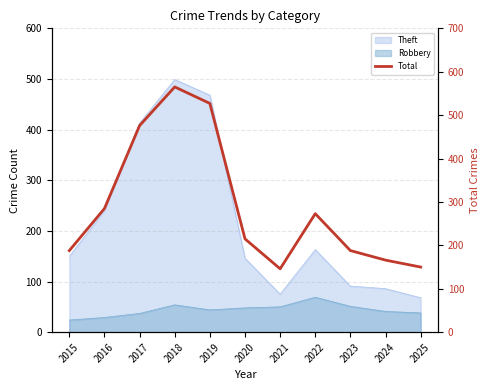

Which label corresponds to the largest value in the chart?

2018